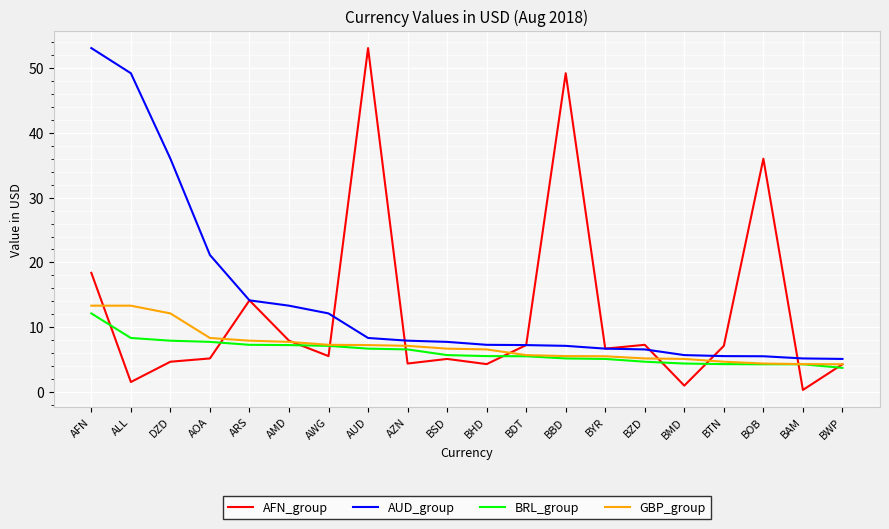

True or false: AFN_group and GBP_group intersect in this chart.

True